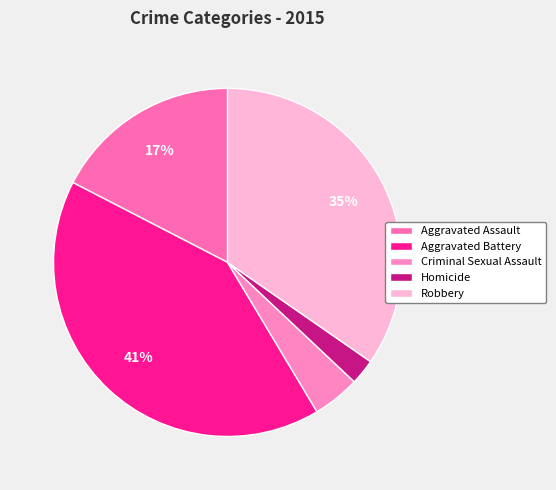

What is the smallest slice in the pie chart?

Homicide